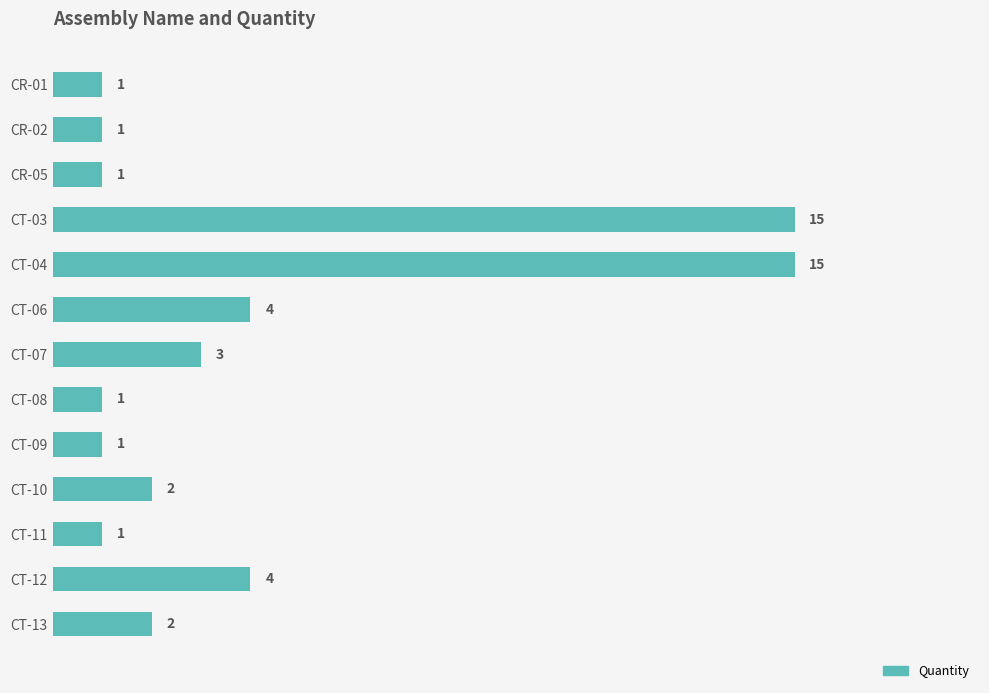

What is the label of the 5th bar from the top?

CT-04